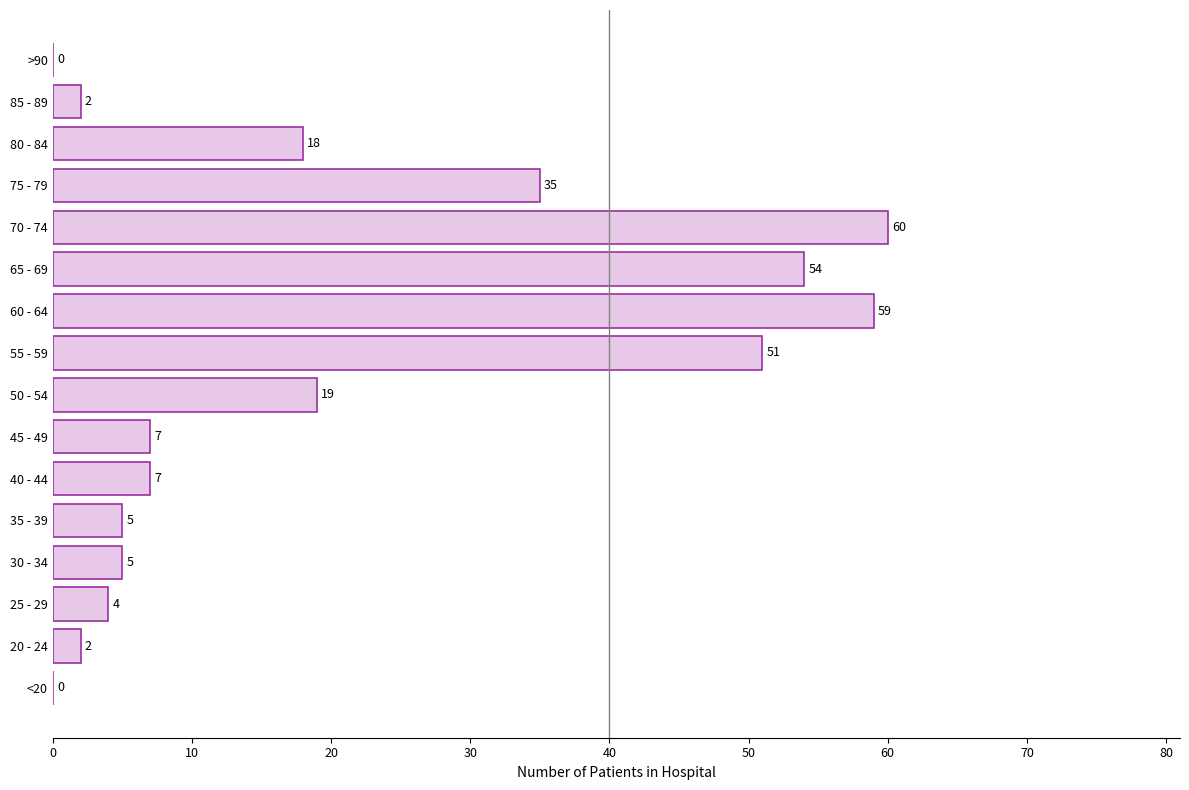

What is the approximate value at 35 - 39, to the nearest 5?

5